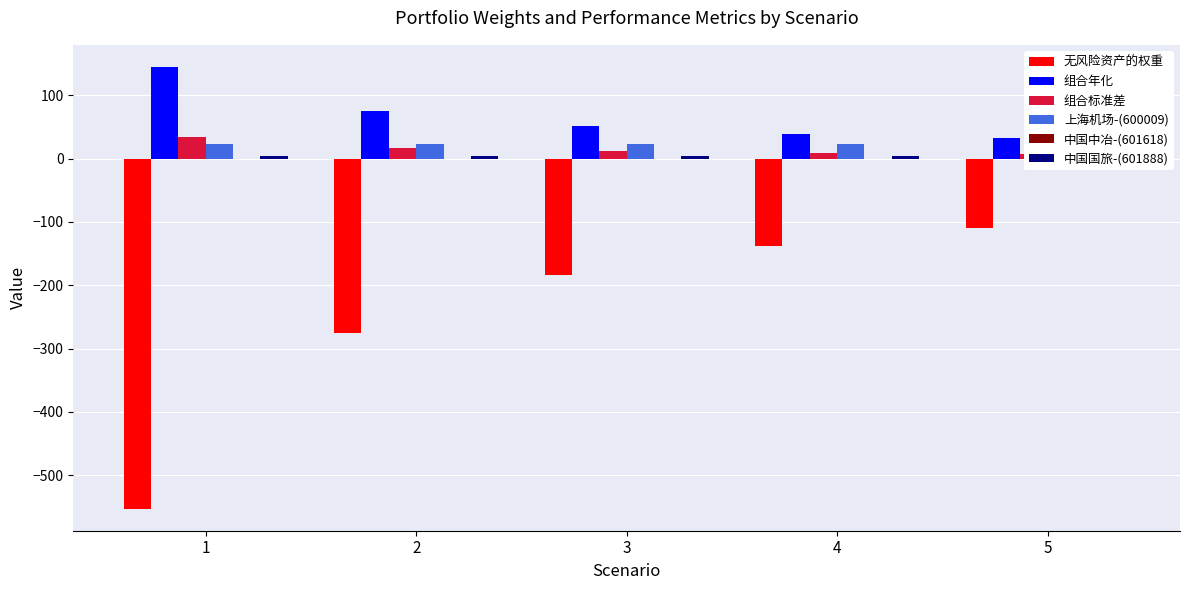

Where does the 组合标准差 series first go above 11?

1